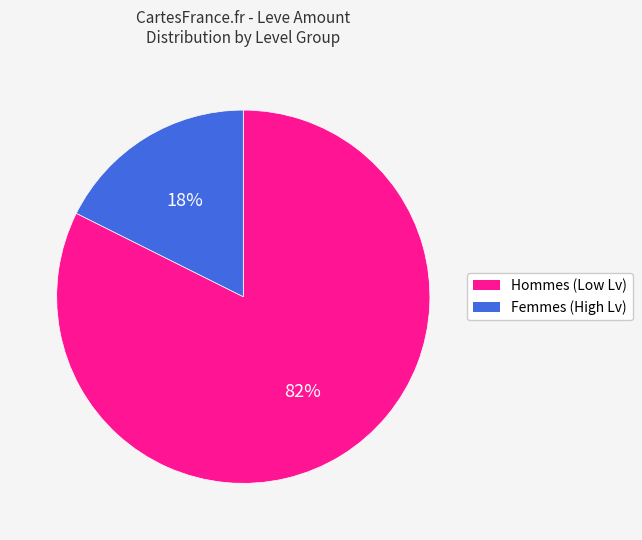

Count the number of slices in the pie.

2